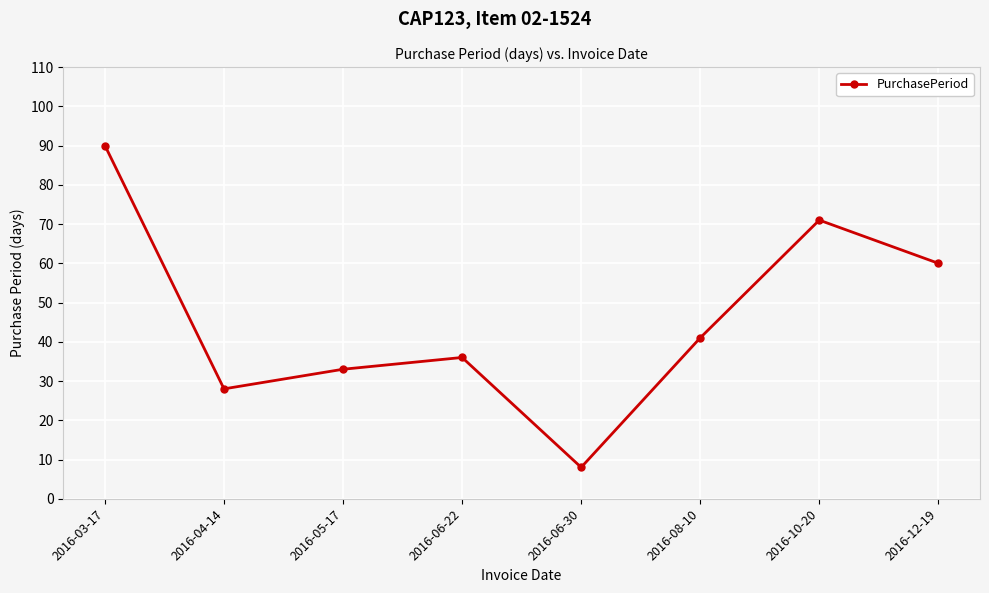

How many lines are shown in the chart?

1